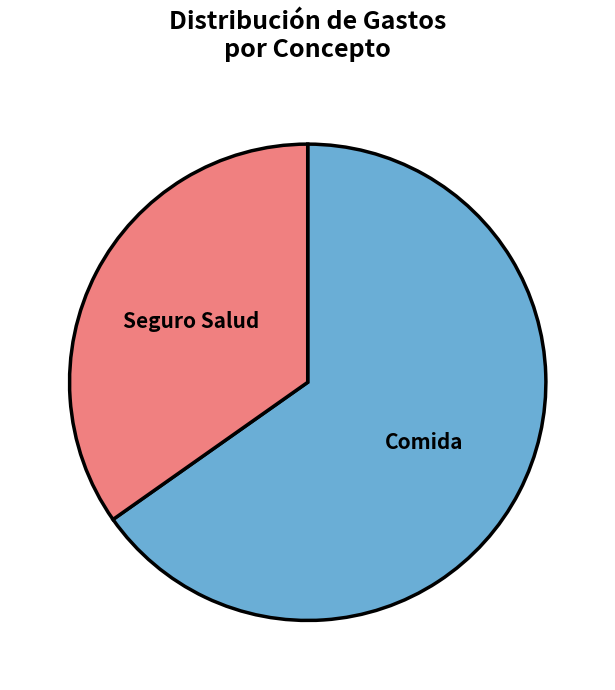

How many segments does this pie chart have?

2